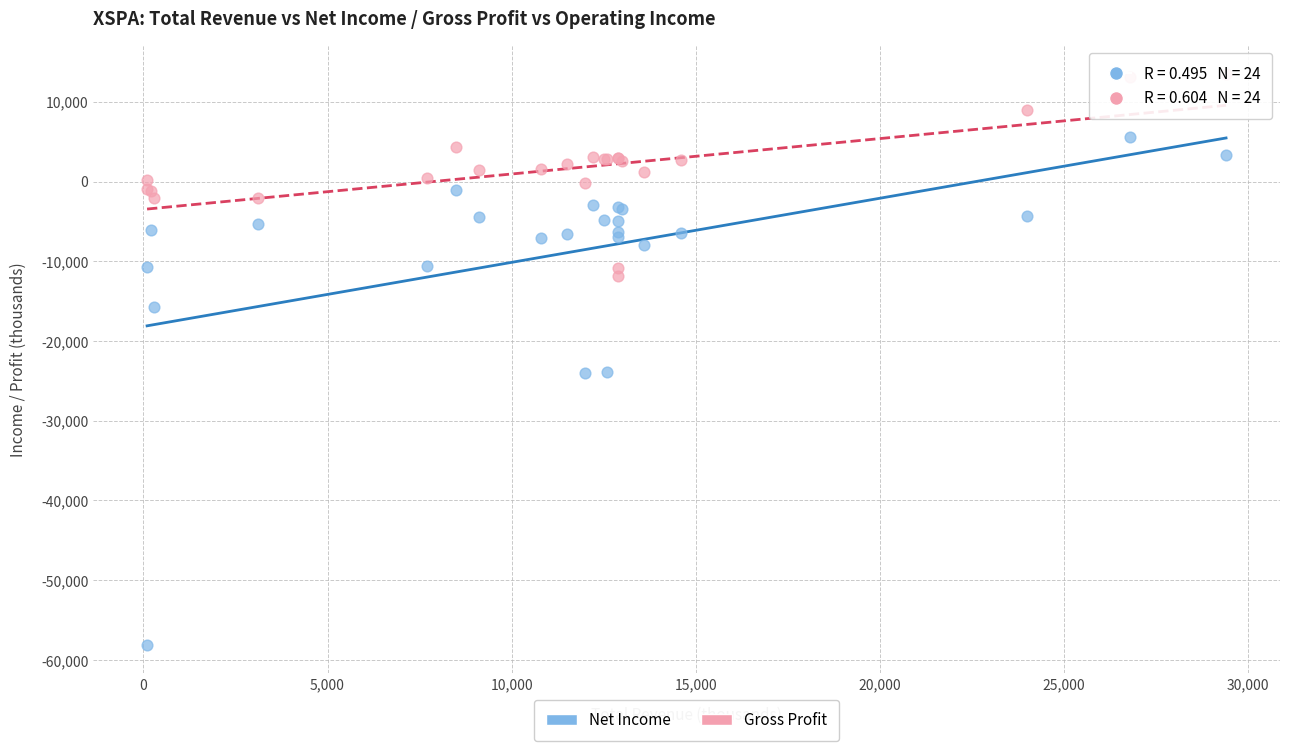

Which series reaches the minimum Y coordinate?

Net Income